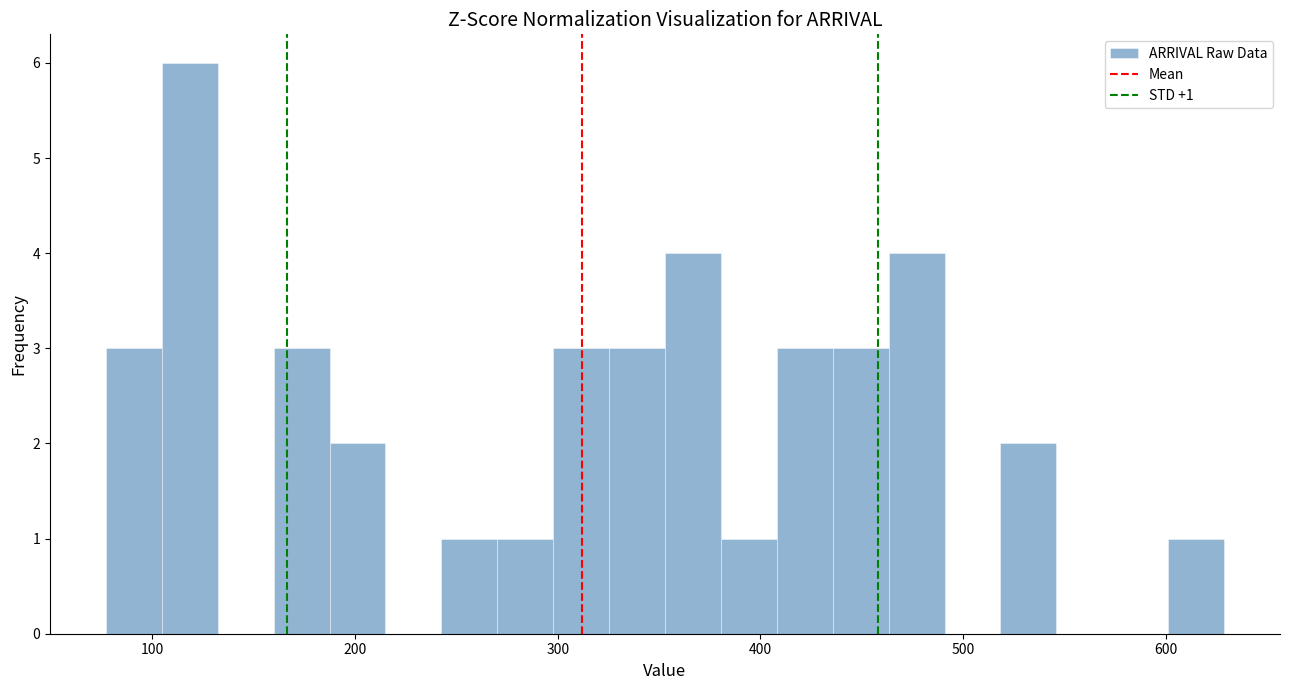

Around what value on the x-axis is the tallest bar? Give the approximate position of its centre, as read against the axis.

120